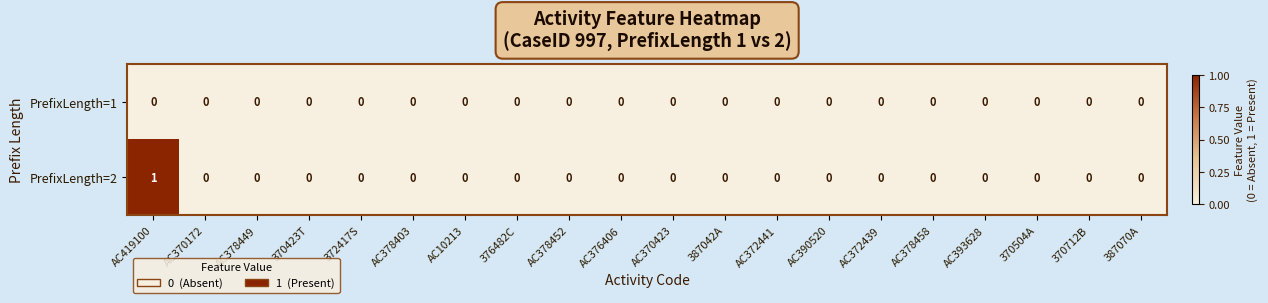

Which series has the largest range (max minus min)?

PrefixLength=2